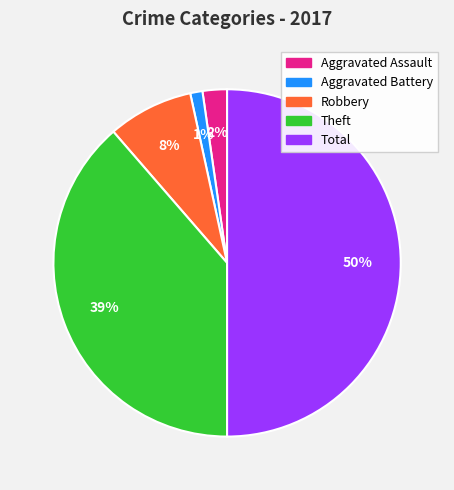

How many slices are in this pie chart?

5